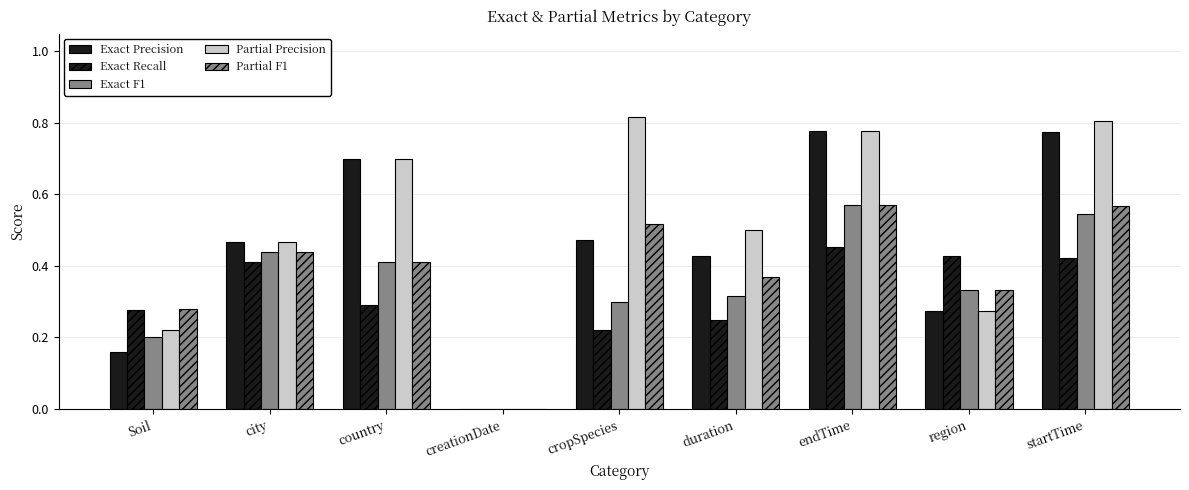

Does the chart contain stacked bars?

No